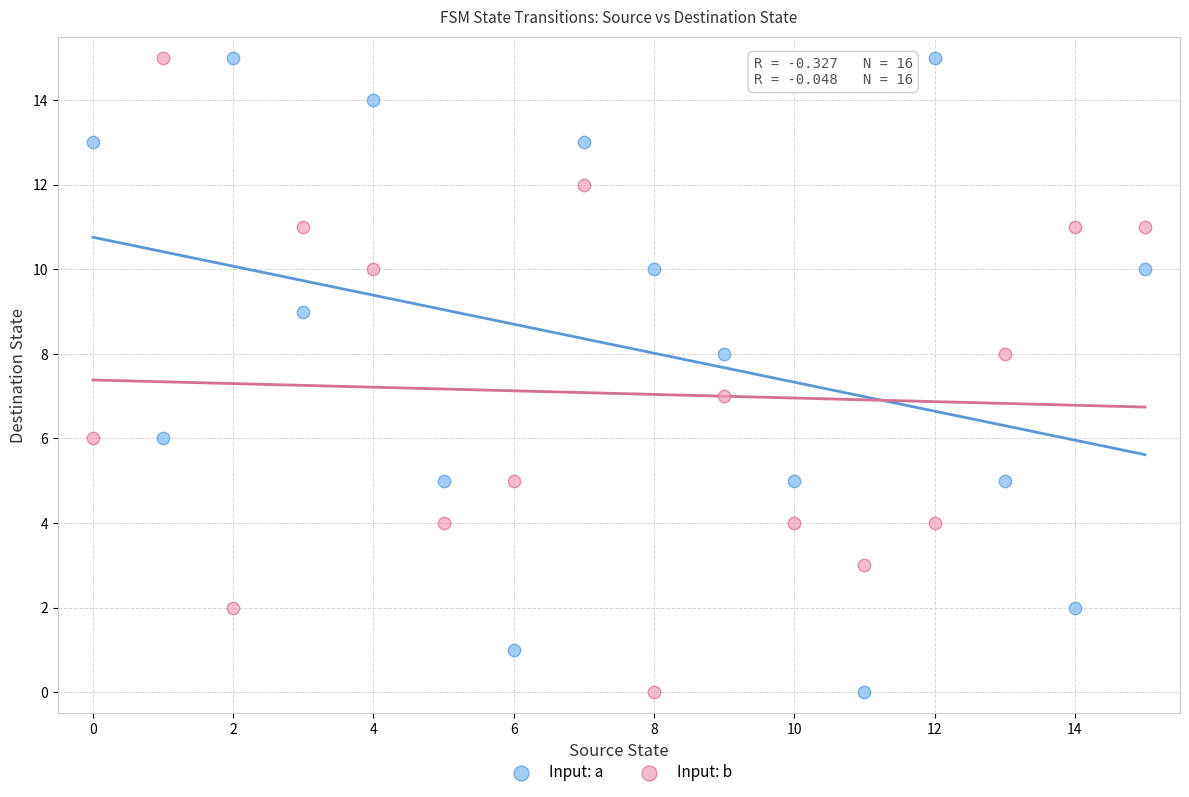

What are all the series names shown in the legend?

Input: a, Input: b